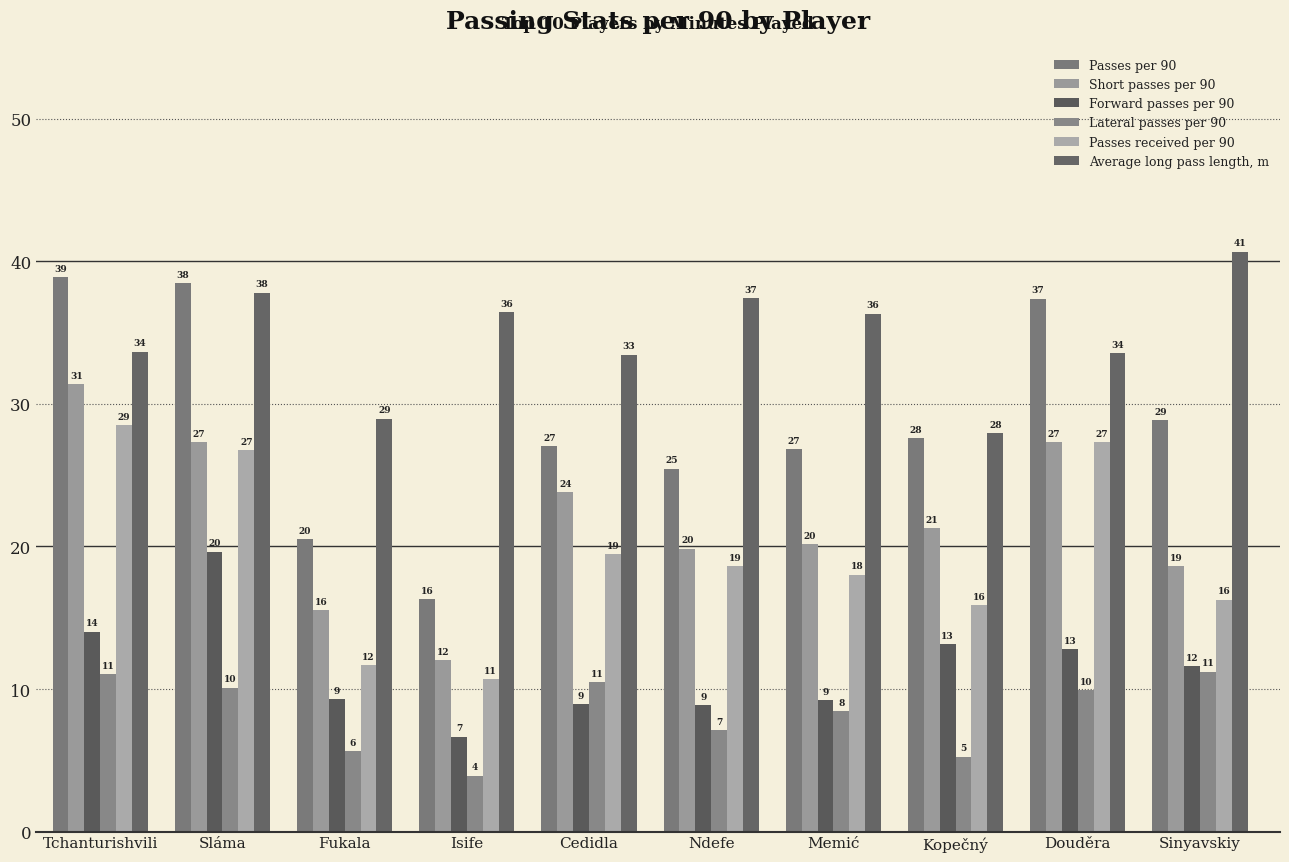

What is the maximum value shown in the chart?

40.7